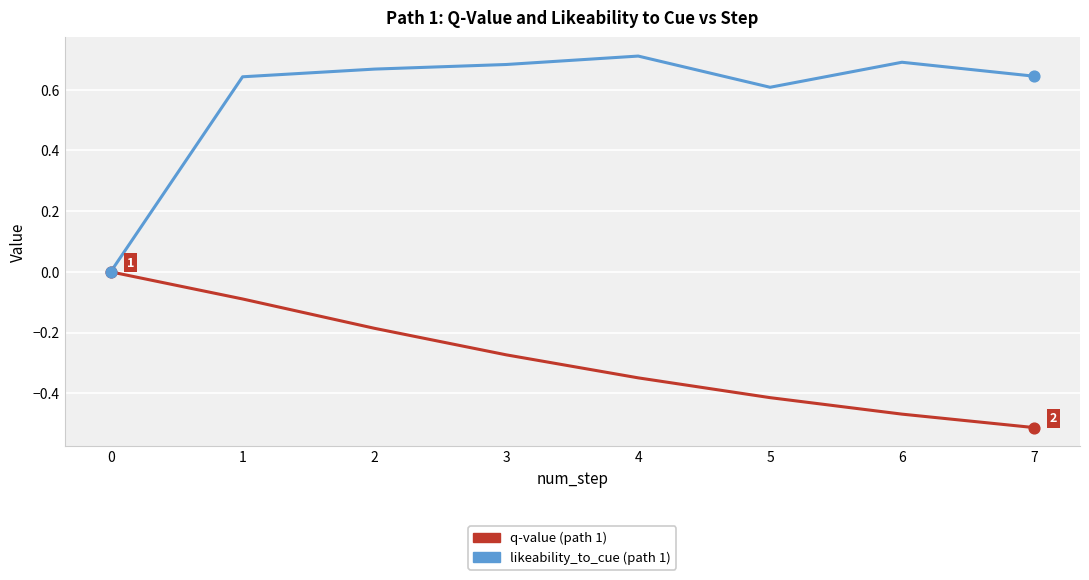

What is the spread (max minus min) of values at 7?

1.2